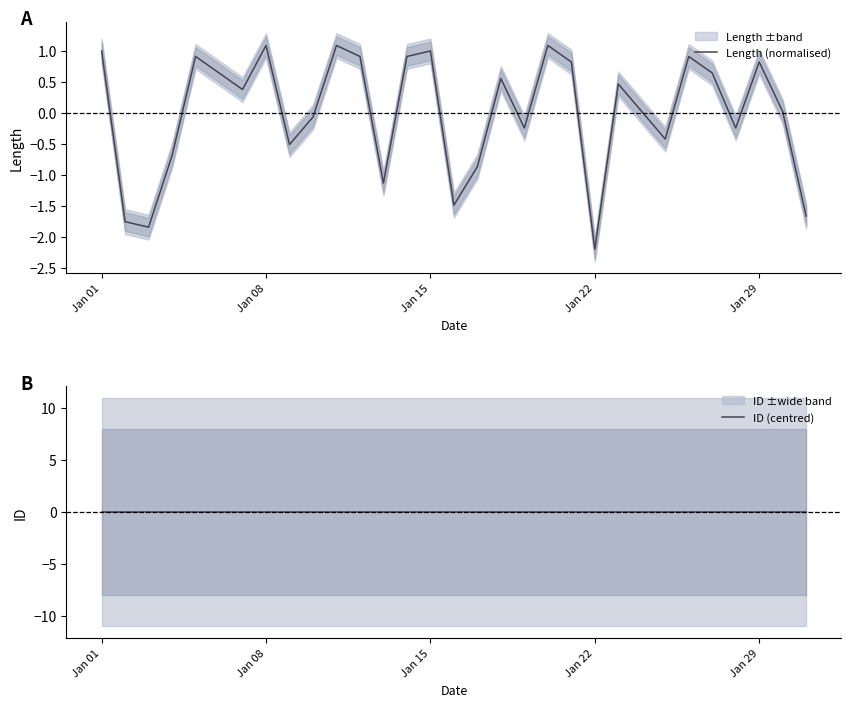

What is the maximum value for Length (normalised)?

1.1